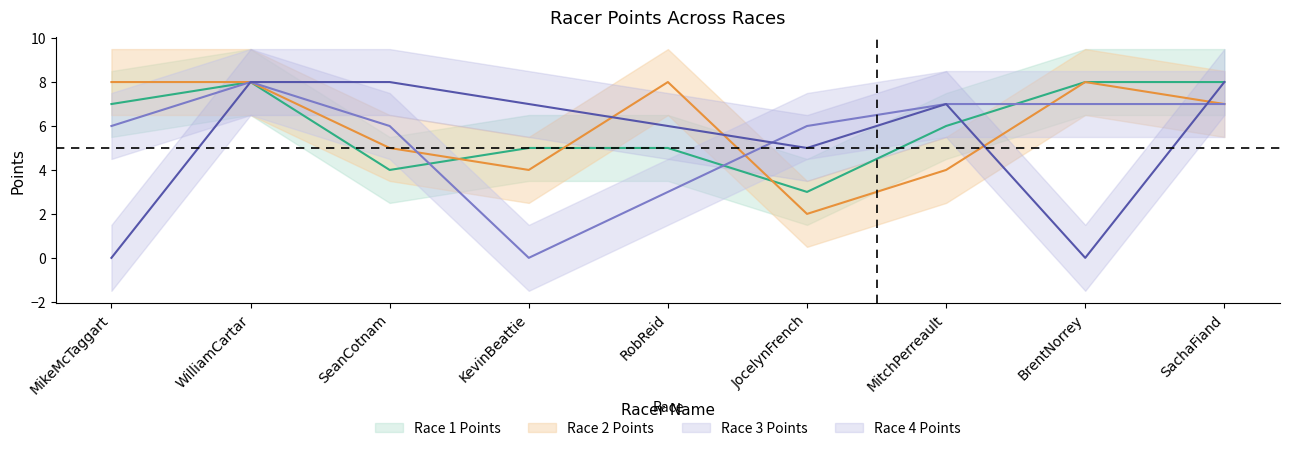

Reading right to left, what are all the values shown in this chart?

Race 1 Points: 8	8	6	3	5	5	4	8	7
Race 2 Points: 7	8	4	2	8	4	5	8	8
Race 3 Points: 7	7	7	6	3	0	6	8	6
Race 4 Points: 8	0	7	5	6	7	8	8	0